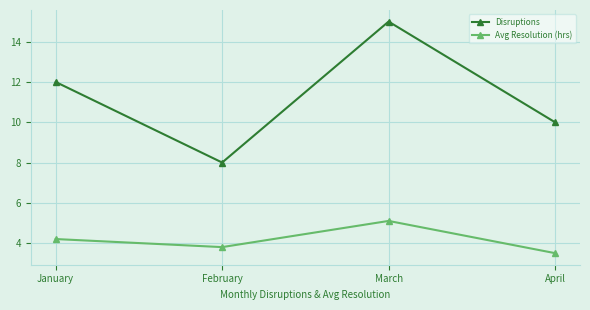

At which label does Avg Resolution (hrs) first exceed 4?

January